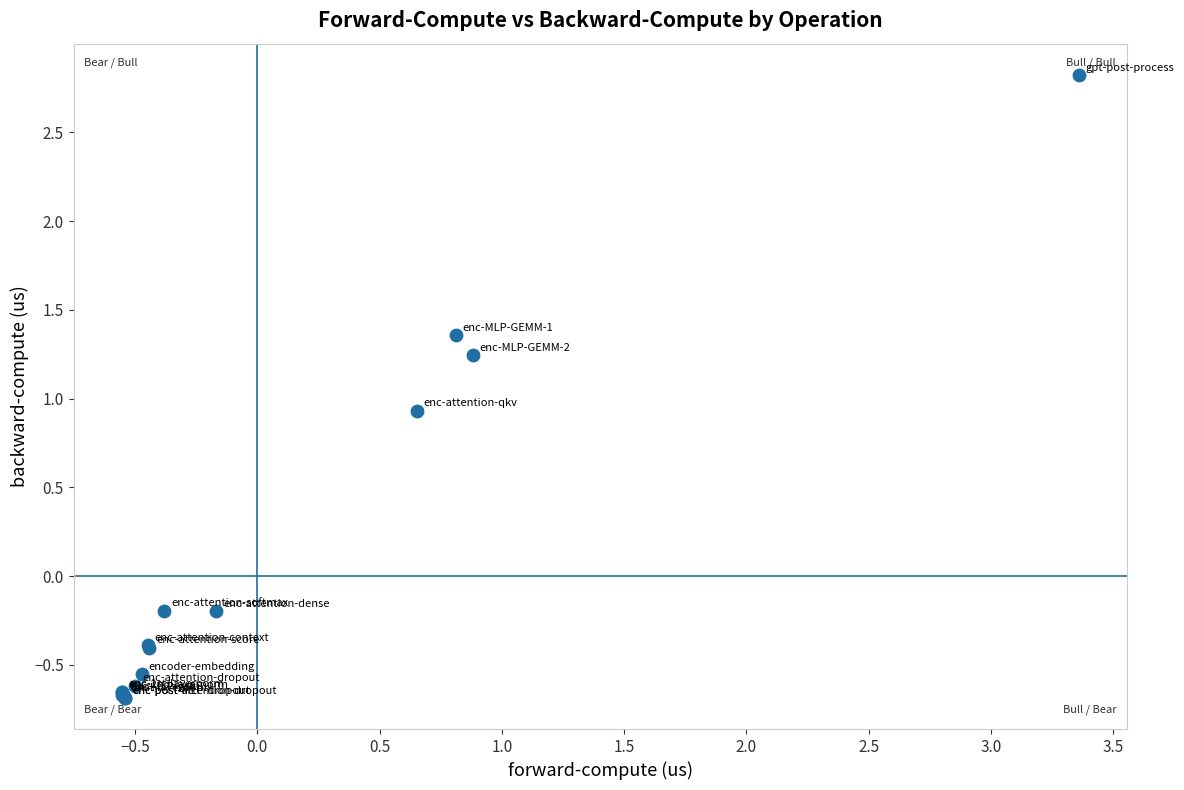

What Y value in the scatter plot is closest to 1?

0.9